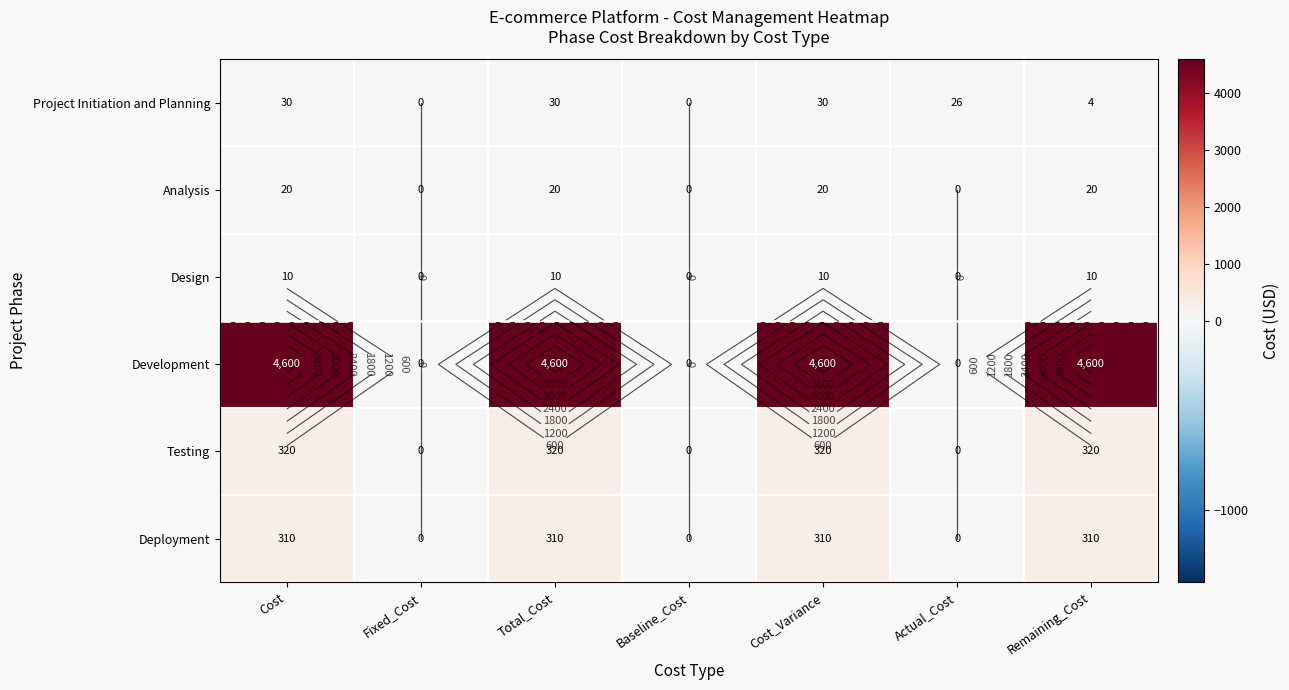

Is the value of Deployment at Cost greater than the value of Analysis at Remaining_Cost?

Yes